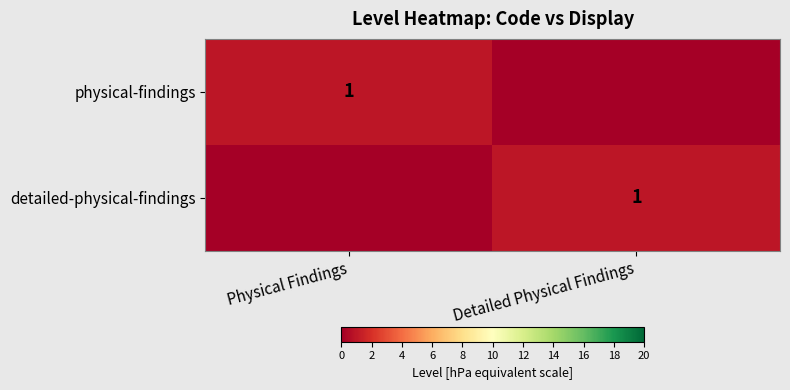

Which has a higher value, Physical Findings or Detailed Physical Findings?

Physical Findings